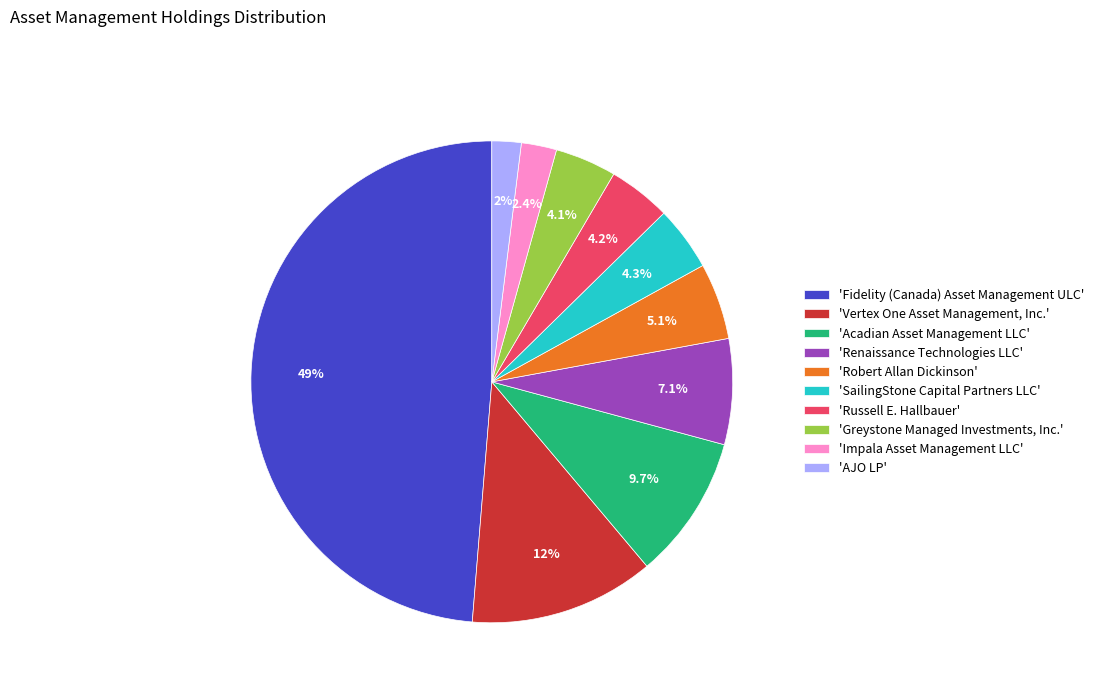

Is there a majority slice in this chart?

No